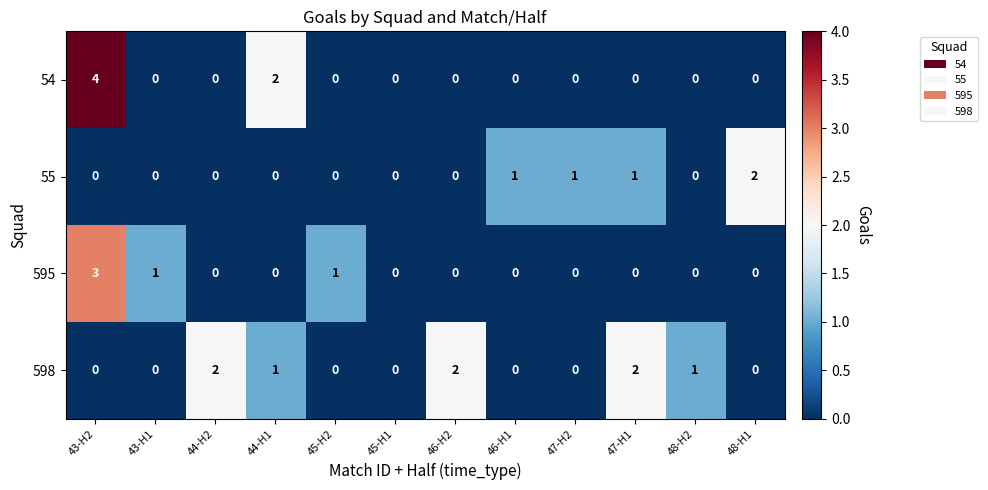

What is the difference between the maximum and minimum values in the 54 series?

4